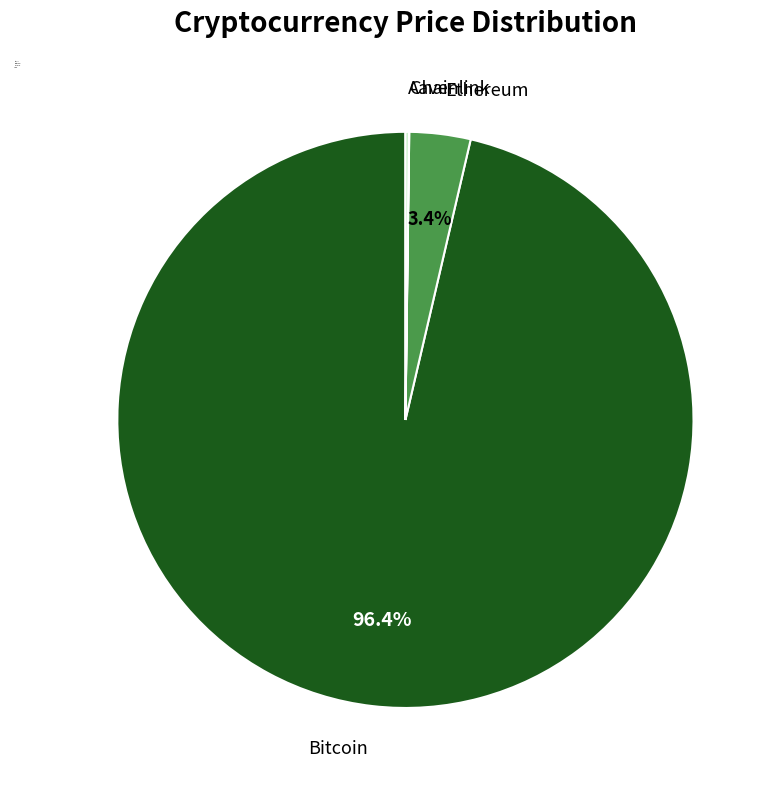

Which category has the biggest portion of the pie?

Bitcoin